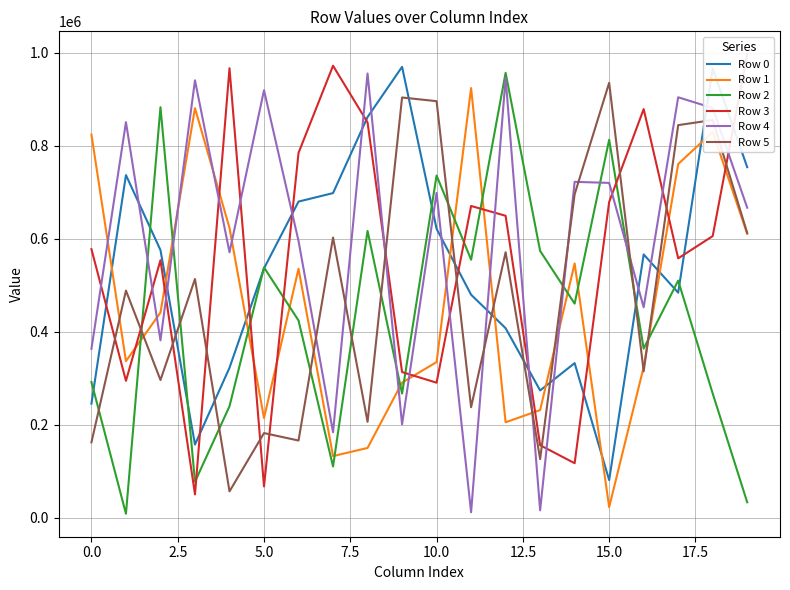

At which category is the sum across all series the highest?

18